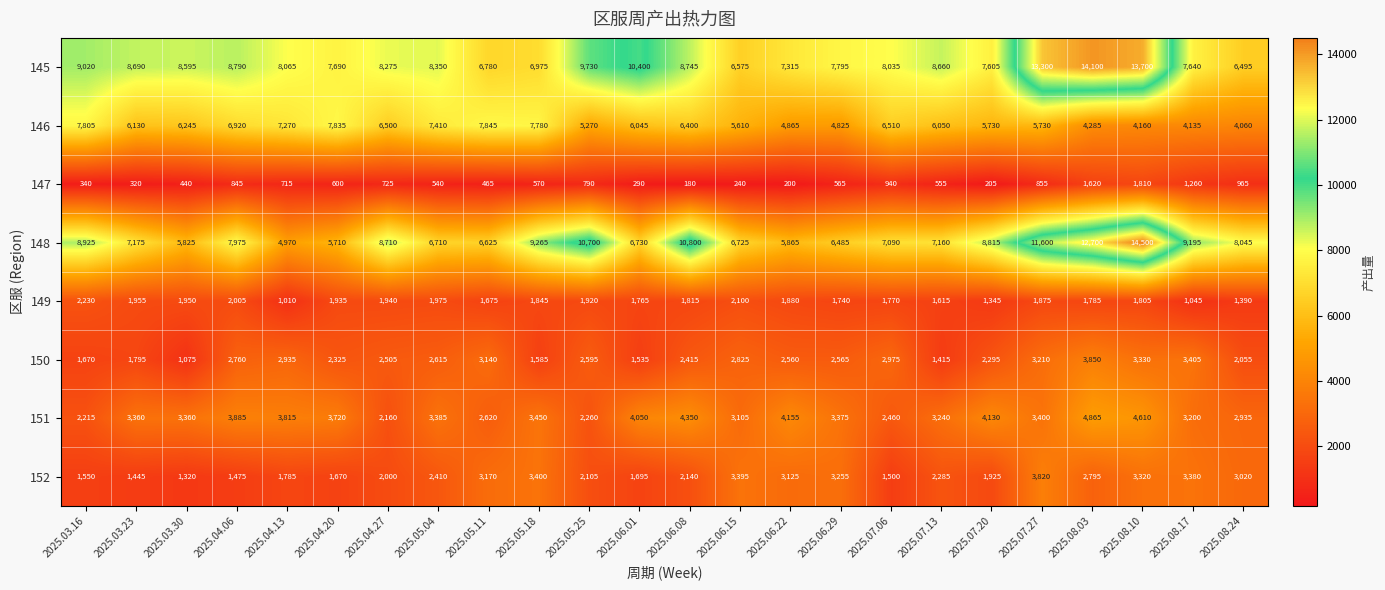

What is the difference between the highest and lowest values at 2025.03.30?

8155